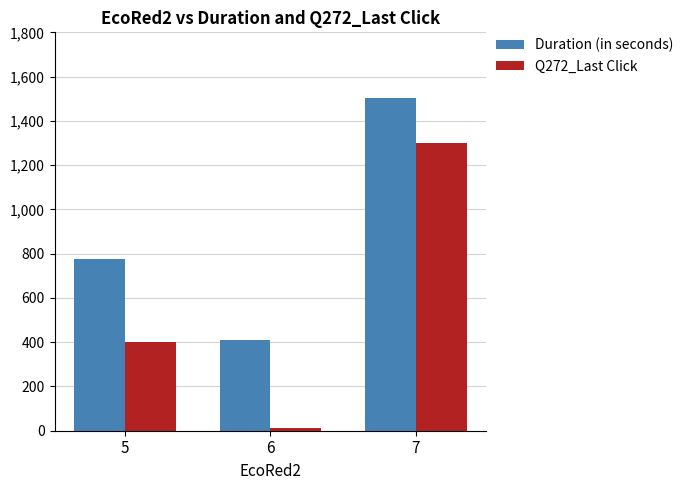

Where is Duration (in seconds) nearest to the value 956?

5